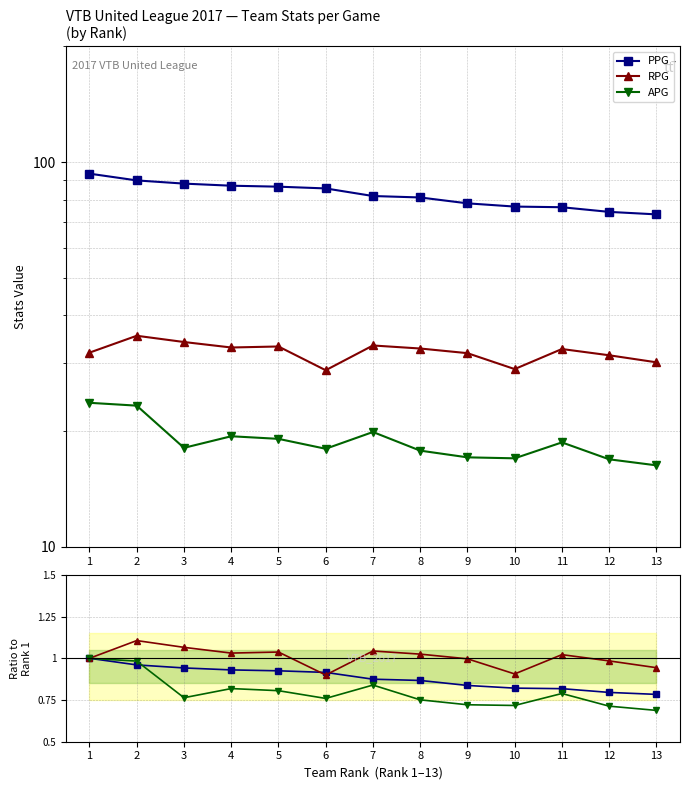

Is this an area chart (filled region under the line)?

No